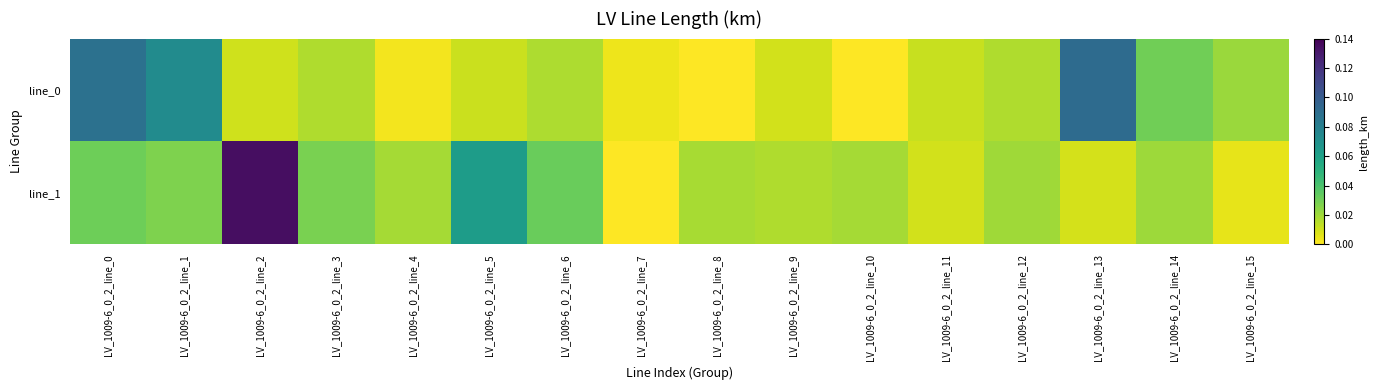

Reading right to left, what are all the values shown in this chart?

line_0: LV_1009-6_0_2_line_15=0.0	LV_1009-6_0_2_line_14=0.0	LV_1009-6_0_2_line_13=0.1	LV_1009-6_0_2_line_12=0.0	LV_1009-6_0_2_line_11=0.0	LV_1009-6_0_2_line_10=0.0	LV_1009-6_0_2_line_9=0.0	LV_1009-6_0_2_line_8=0.0	LV_1009-6_0_2_line_7=0.0	LV_1009-6_0_2_line_6=0.0	LV_1009-6_0_2_line_5=0.0	LV_1009-6_0_2_line_4=0.0	LV_1009-6_0_2_line_3=0.0	LV_1009-6_0_2_line_2=0.0	LV_1009-6_0_2_line_1=0.1	LV_1009-6_0_2_line_0=0.1
line_1: LV_1009-6_0_2_line_15=0.0	LV_1009-6_0_2_line_14=0.0	LV_1009-6_0_2_line_13=0.0	LV_1009-6_0_2_line_12=0.0	LV_1009-6_0_2_line_11=0.0	LV_1009-6_0_2_line_10=0.0	LV_1009-6_0_2_line_9=0.0	LV_1009-6_0_2_line_8=0.0	LV_1009-6_0_2_line_7=0.0	LV_1009-6_0_2_line_6=0.0	LV_1009-6_0_2_line_5=0.1	LV_1009-6_0_2_line_4=0.0	LV_1009-6_0_2_line_3=0.0	LV_1009-6_0_2_line_2=0.1	LV_1009-6_0_2_line_1=0.0	LV_1009-6_0_2_line_0=0.0